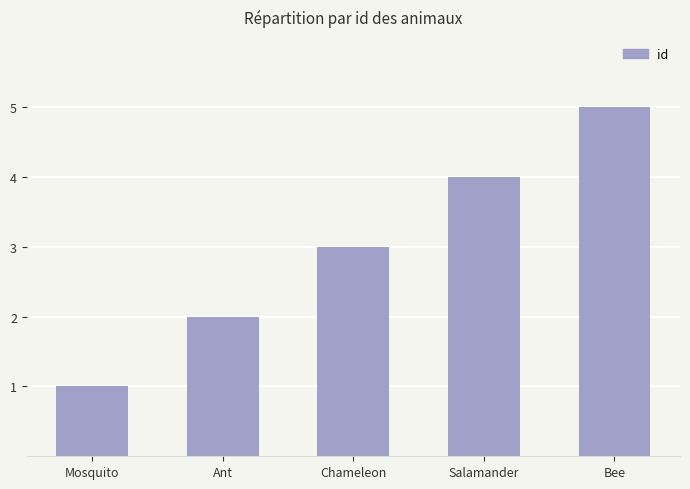

How many values are below 3?

2